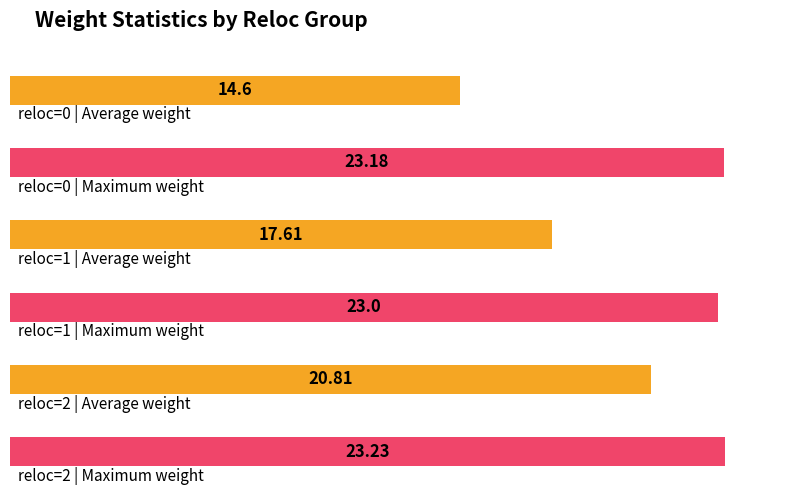

At which label does Average weight reach its minimum?

reloc=0